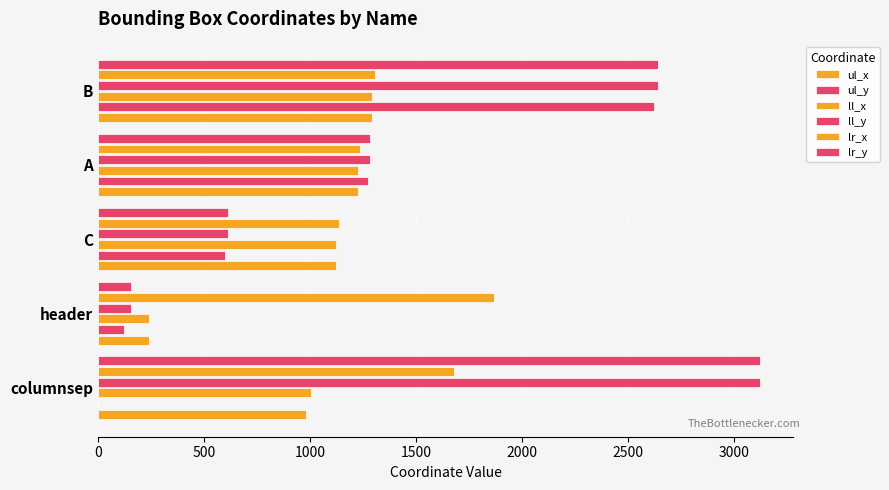

What is the maximum value for ll_y?

3123